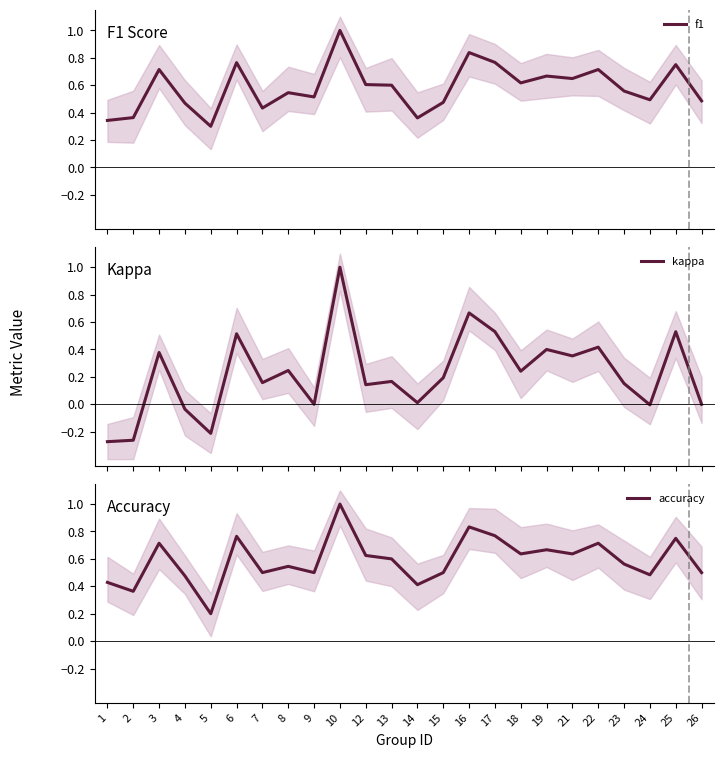

What is the sum of the kappa values at 8 and 14?

0.3